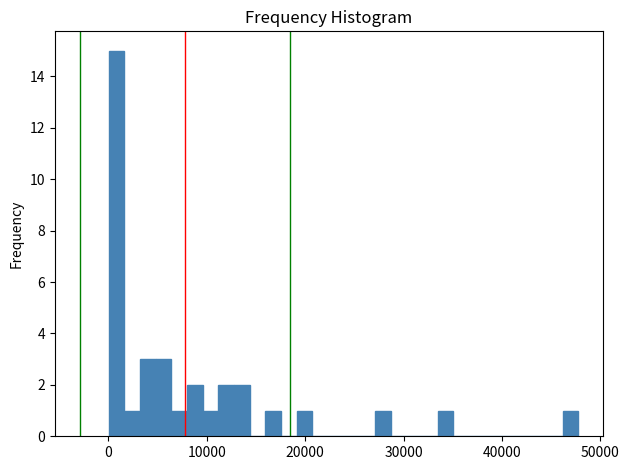

Around what value on the x-axis is the tallest bar? Give the approximate position of its centre, as read against the axis.

1000